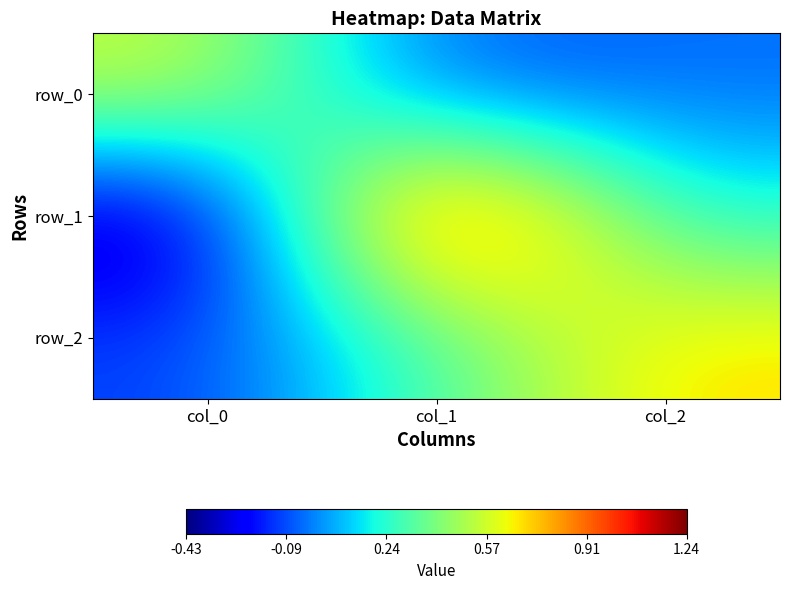

Count the number of data series in this chart.

3